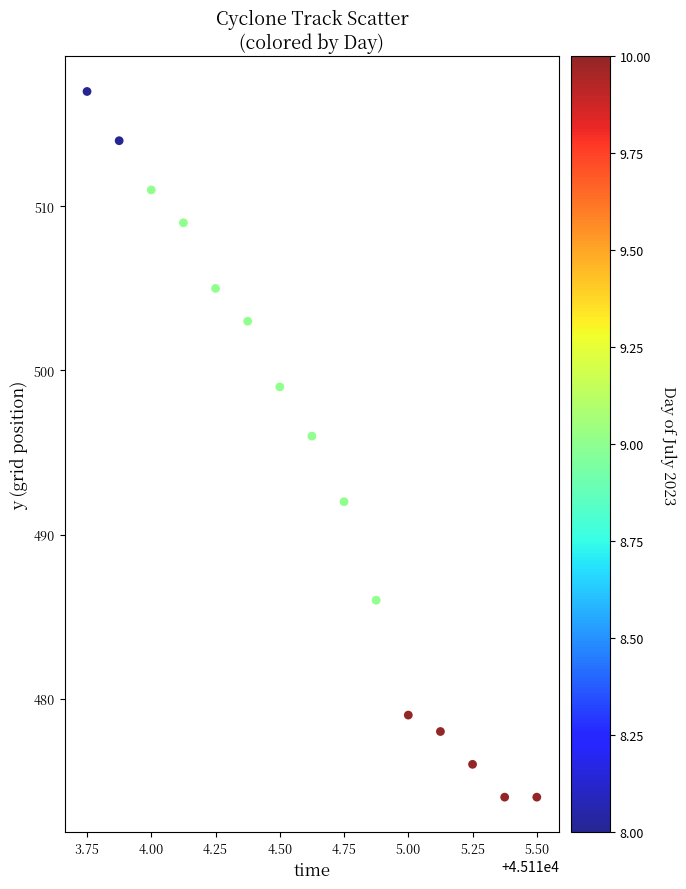

What Y value in the scatter plot is closest to 495?

496